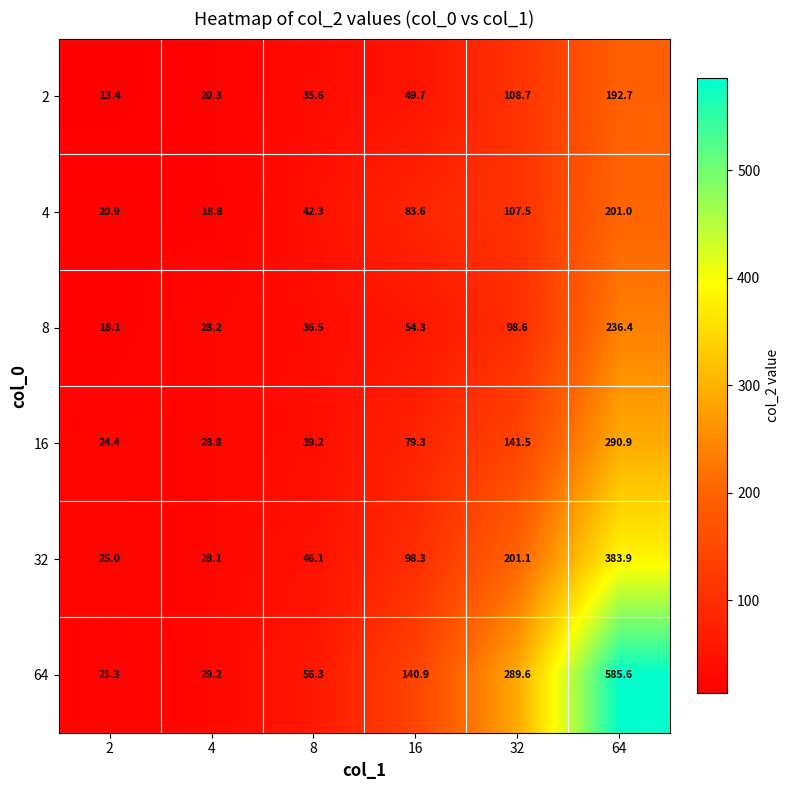

How many data points in 64 are above 140?

3